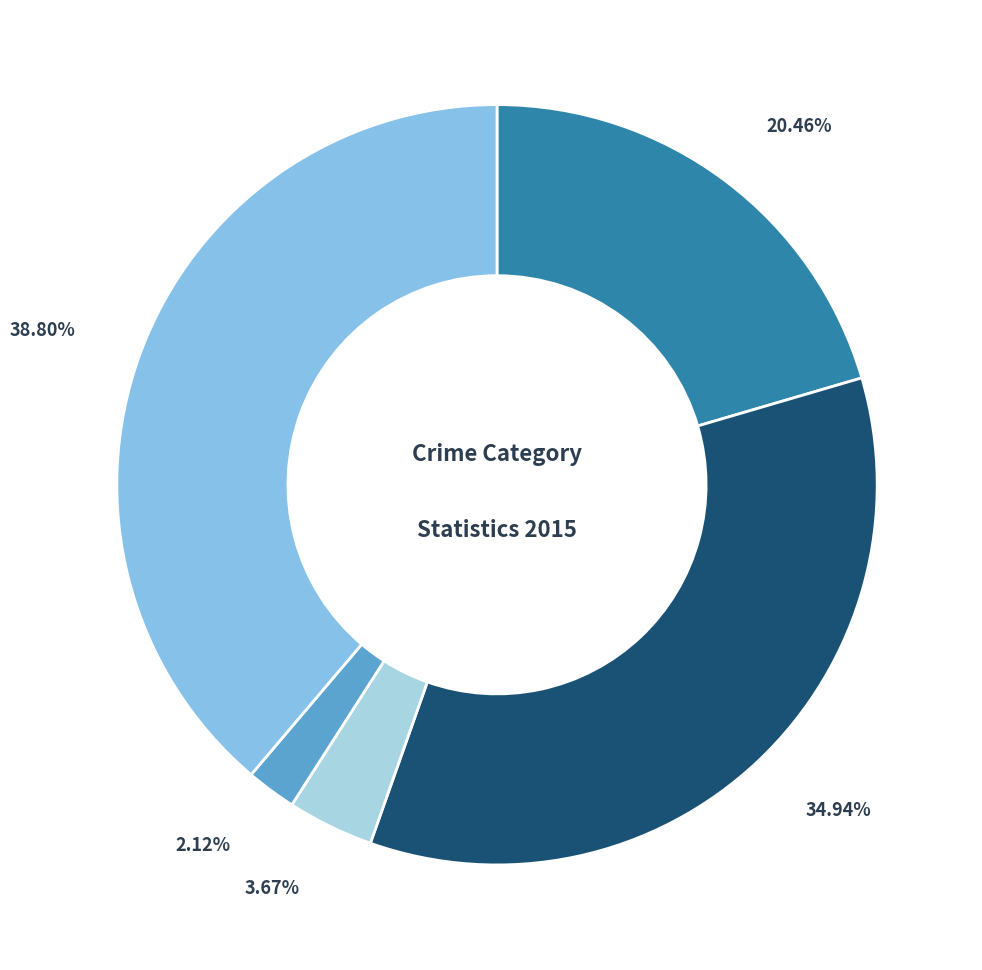

Is there a majority slice in this chart?

No